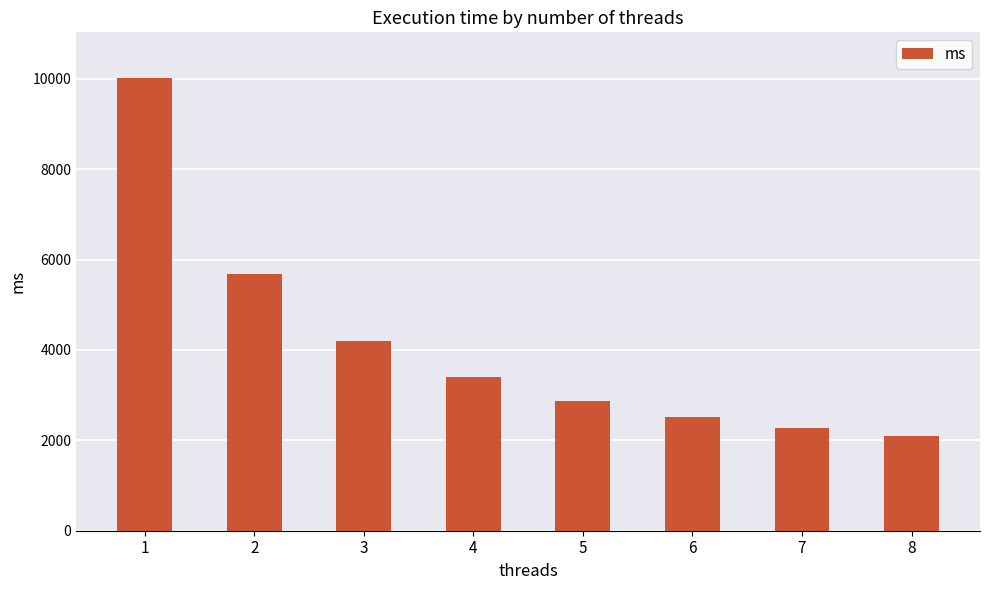

What is the minimum value shown in the chart?

2098.4